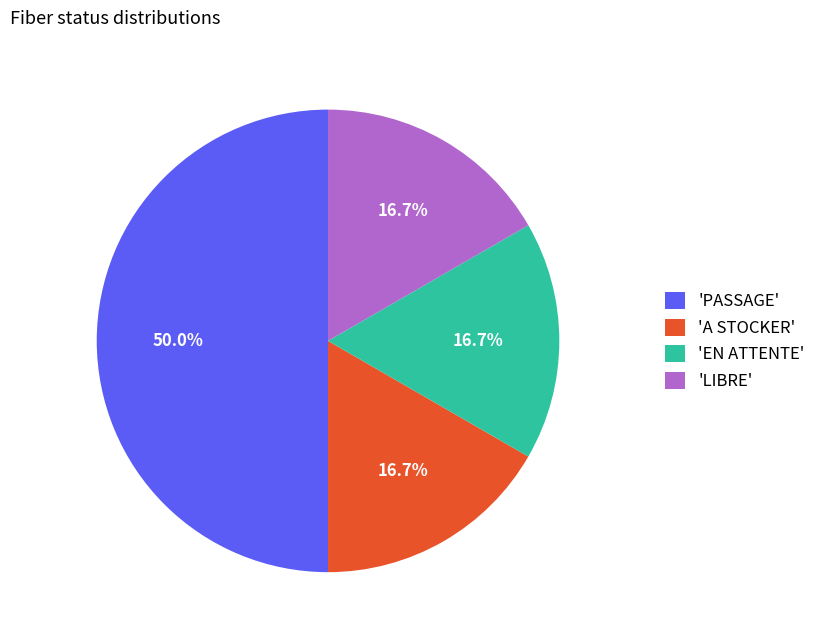

Does 'LIBRE' account for over 50% of the chart?

No